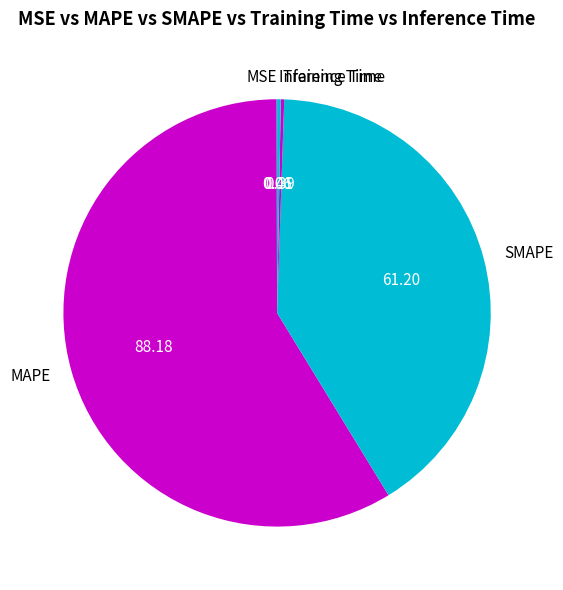

Is there a majority slice in this chart?

Yes